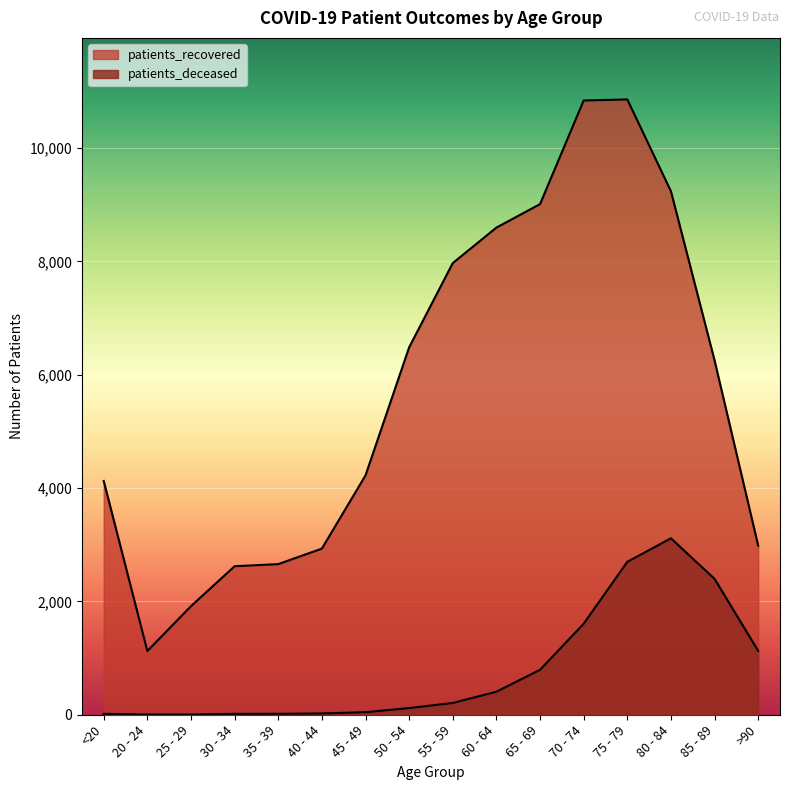

What is the label of the 11th point from the right?

40 - 44